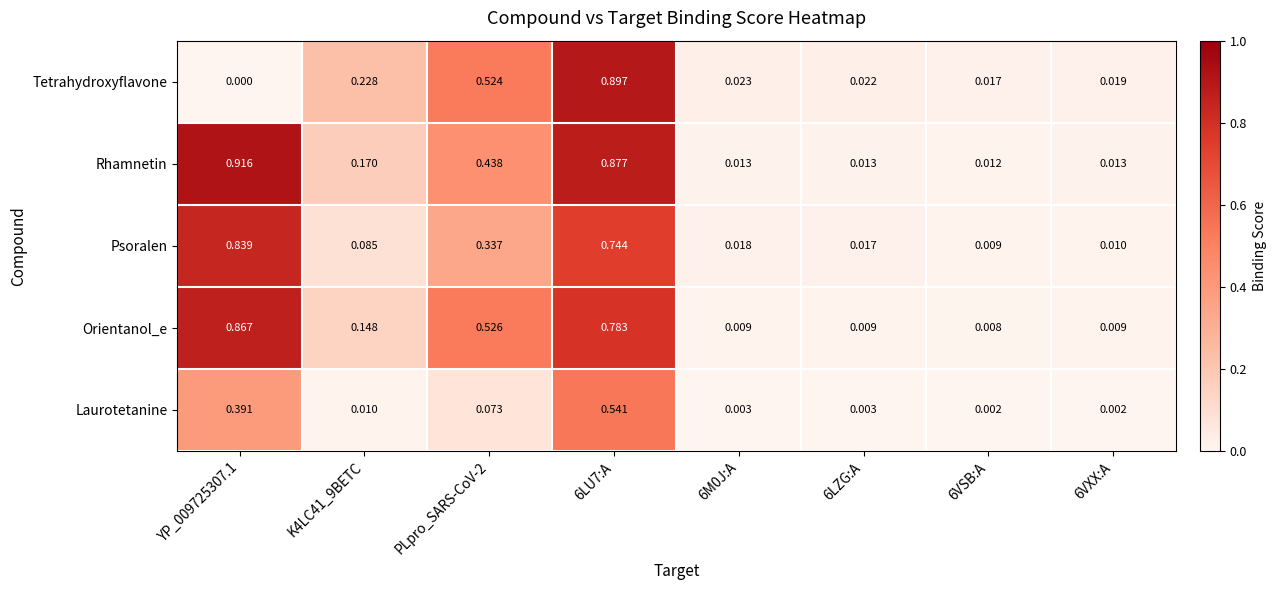

How many distinct data groups are displayed?

5